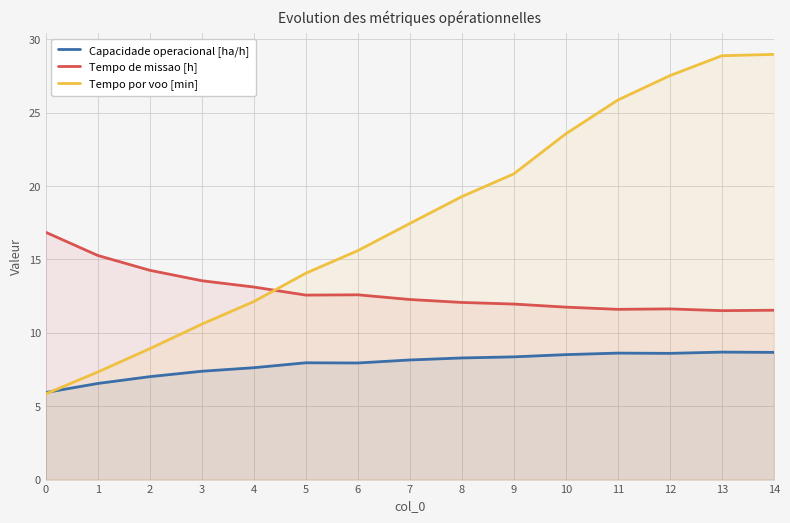

Reading left to right, list all the values displayed in this chart.

Capacidade operacional [ha/h]: 0=5.9	1=6.5	2=7.0	3=7.4	4=7.6	5=8.0	6=7.9	7=8.1	8=8.3	9=8.4	10=8.5	11=8.6	12=8.6	13=8.7	14=8.7
Tempo de missao [h]: 0=16.9	1=15.3	2=14.3	3=13.6	4=13.1	5=12.6	6=12.6	7=12.3	8=12.1	9=12.0	10=11.8	11=11.6	12=11.6	13=11.5	14=11.5
Tempo por voo [min]: 0=5.8	1=7.3	2=8.9	3=10.6	4=12.1	5=14.1	6=15.6	7=17.4	8=19.3	9=20.8	10=23.6	11=25.9	12=27.5	13=28.9	14=29.0